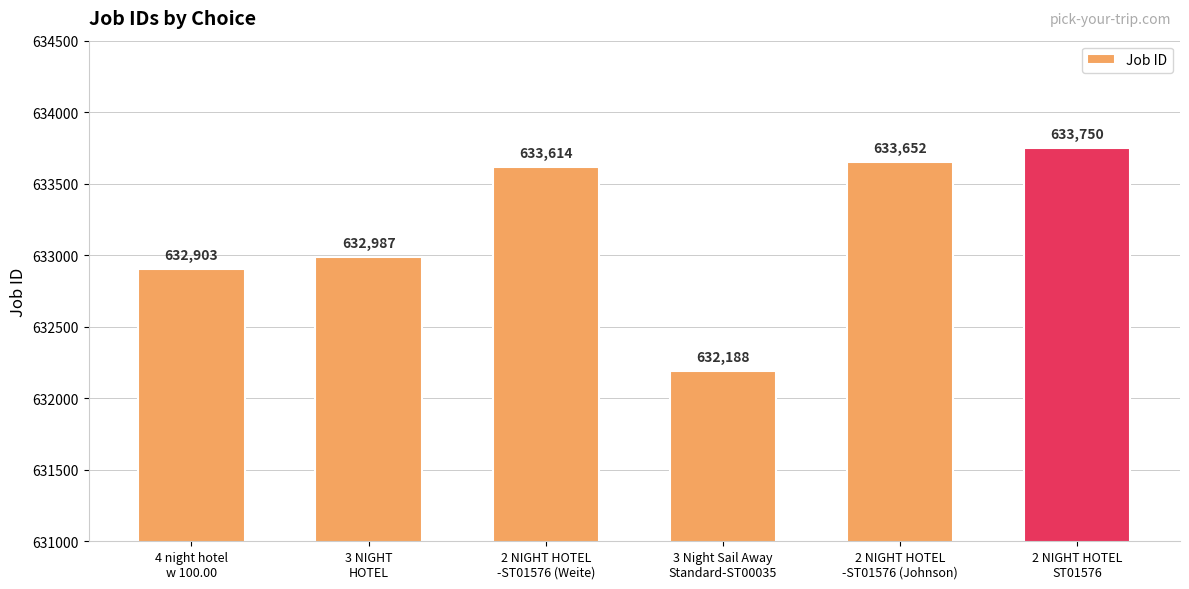

The value at 4 night hotel
w 100.00 is 1096362. True or false?

False